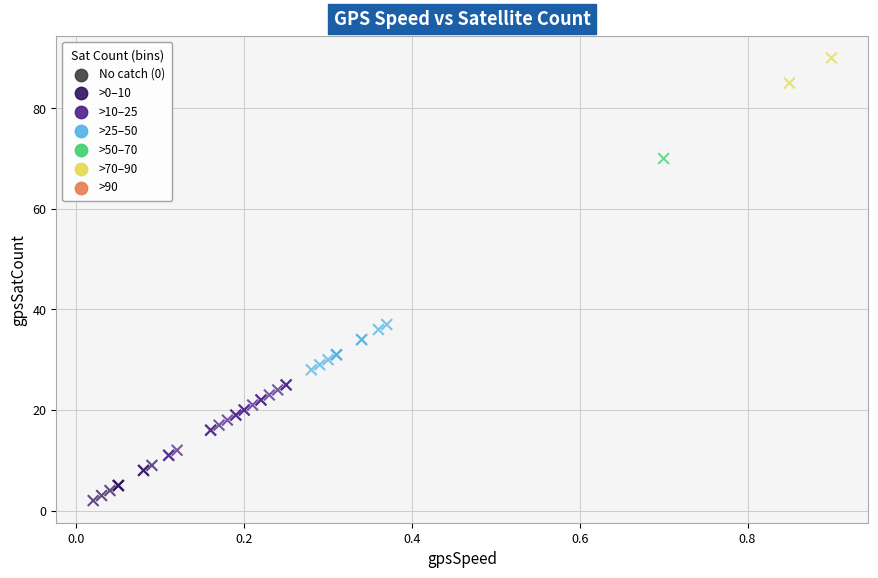

What Y value in the scatter plot is closest to 46?

37